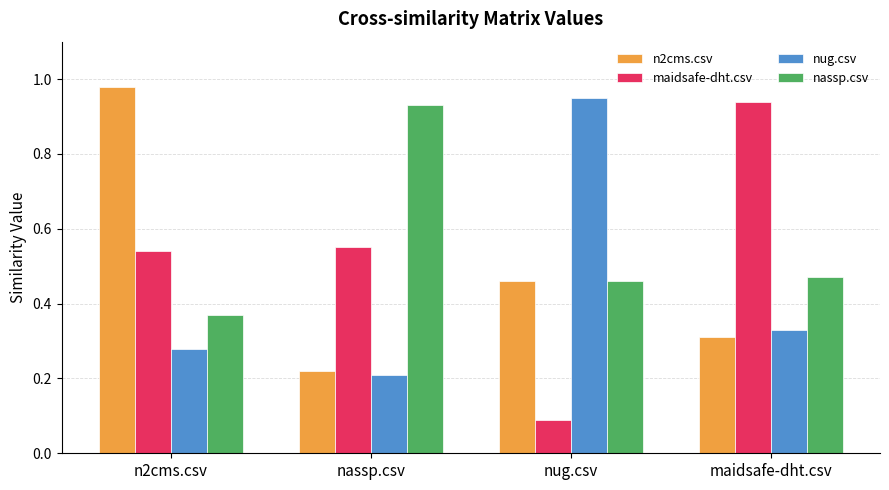

How many distinct data groups are displayed?

4